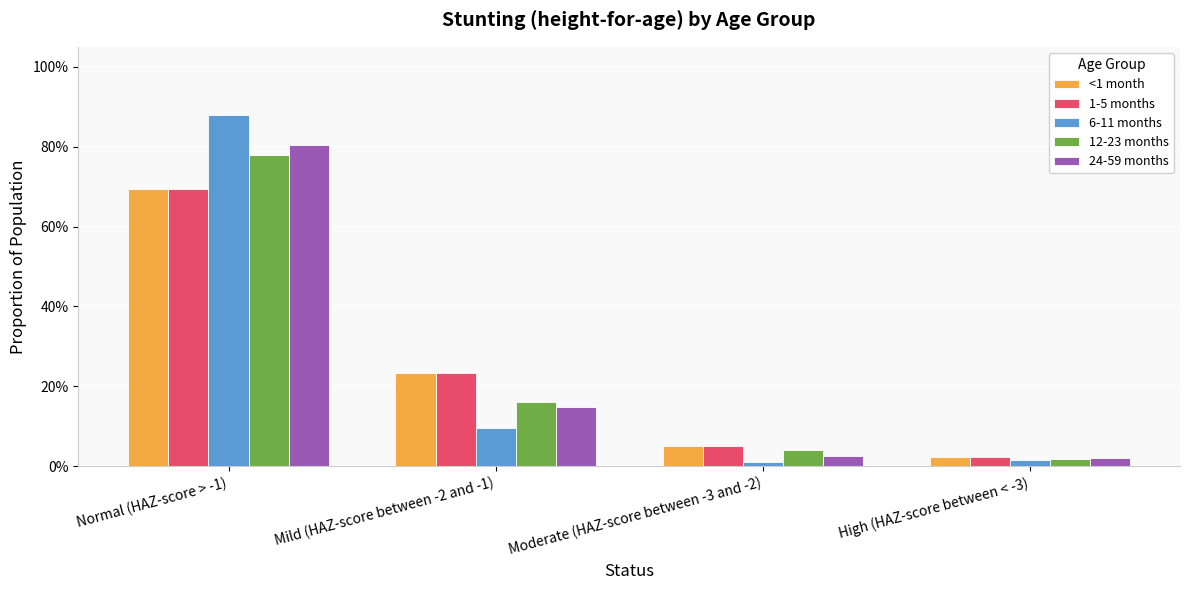

Does the chart contain stacked bars?

No